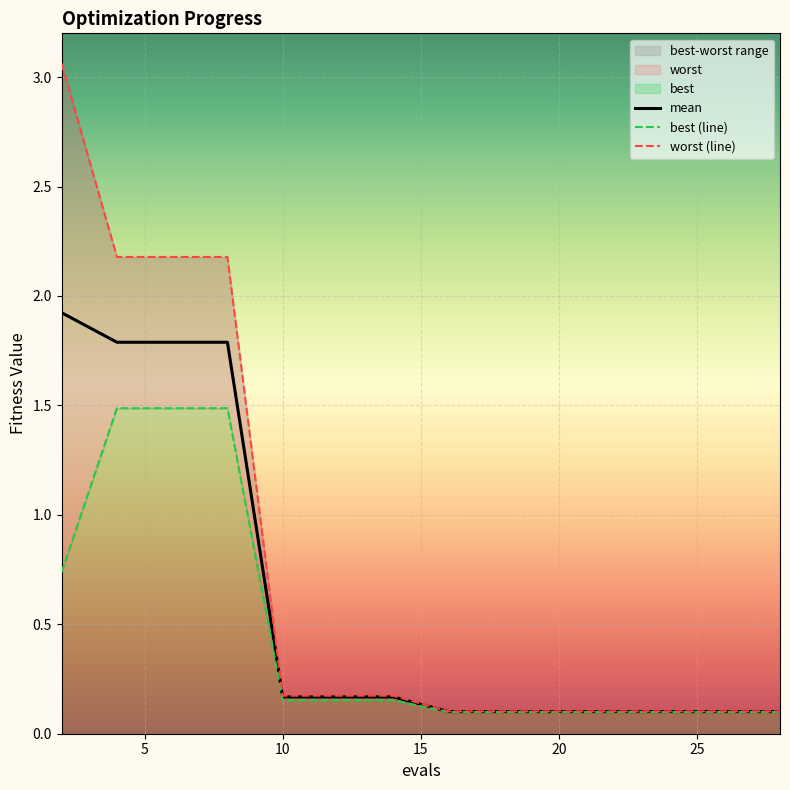

True or false: mean has a value of 0.1 at 16.

True